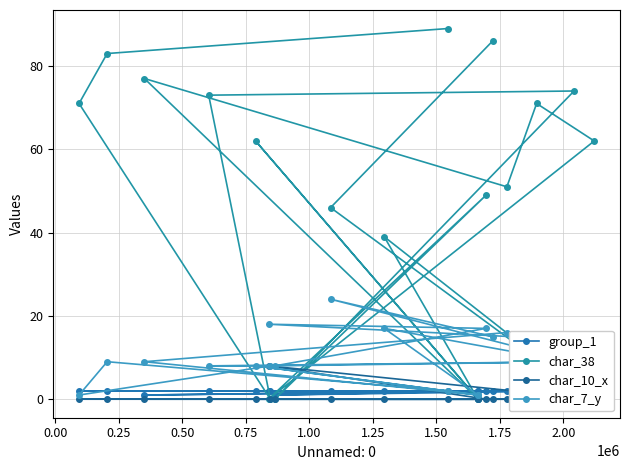

What is the value of the char_7_y point at the 19th from the left?

8